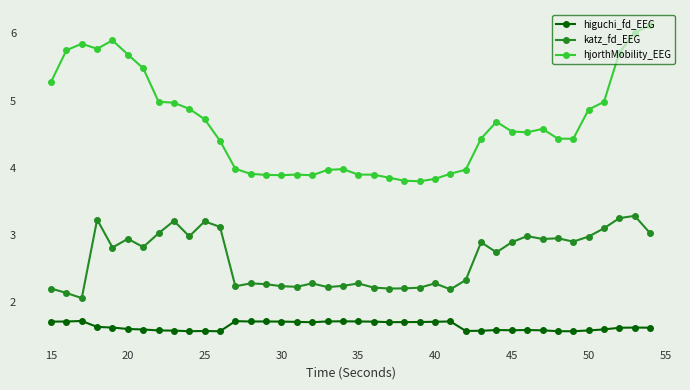

What is the average value of the hjorthMobility_EEG series?

4.6